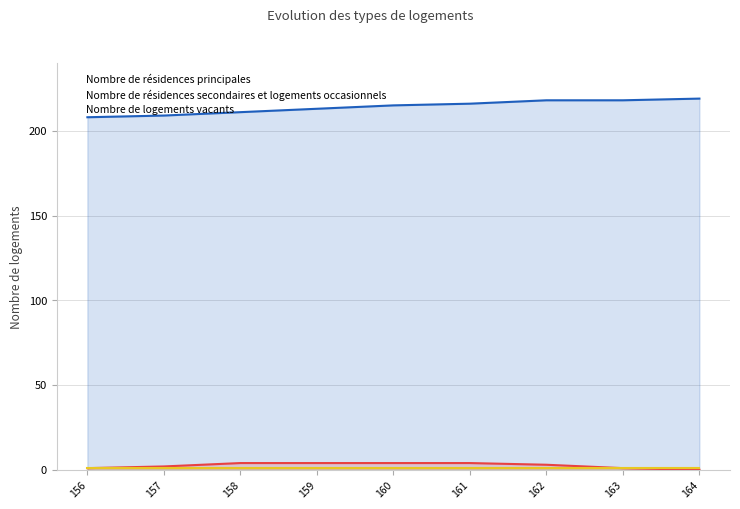

How many values in the Nombre de résidences secondaires et logements occasionnels series exceed 3?

4